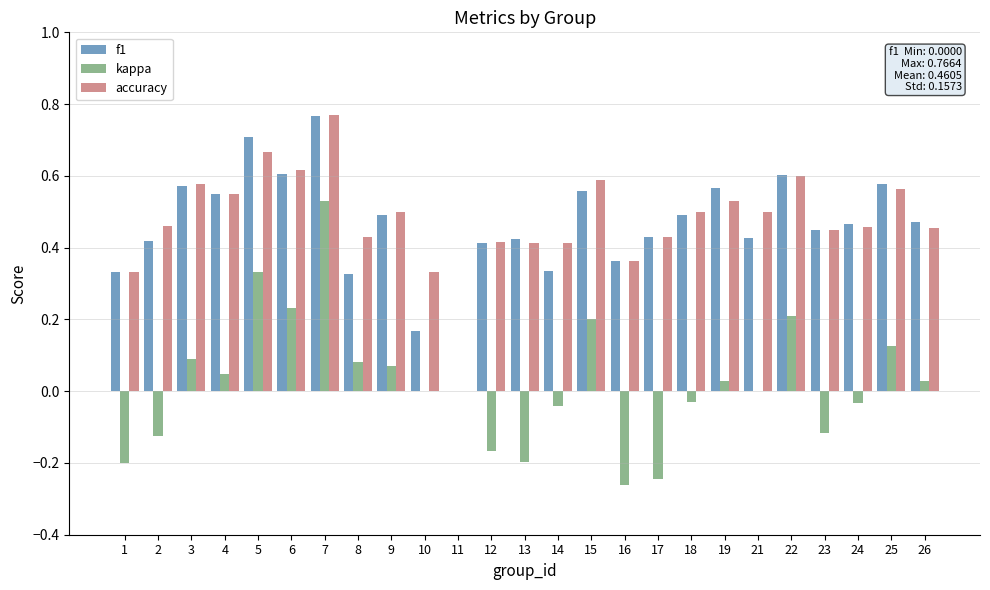

Which label corresponds to the largest value in the chart?

7